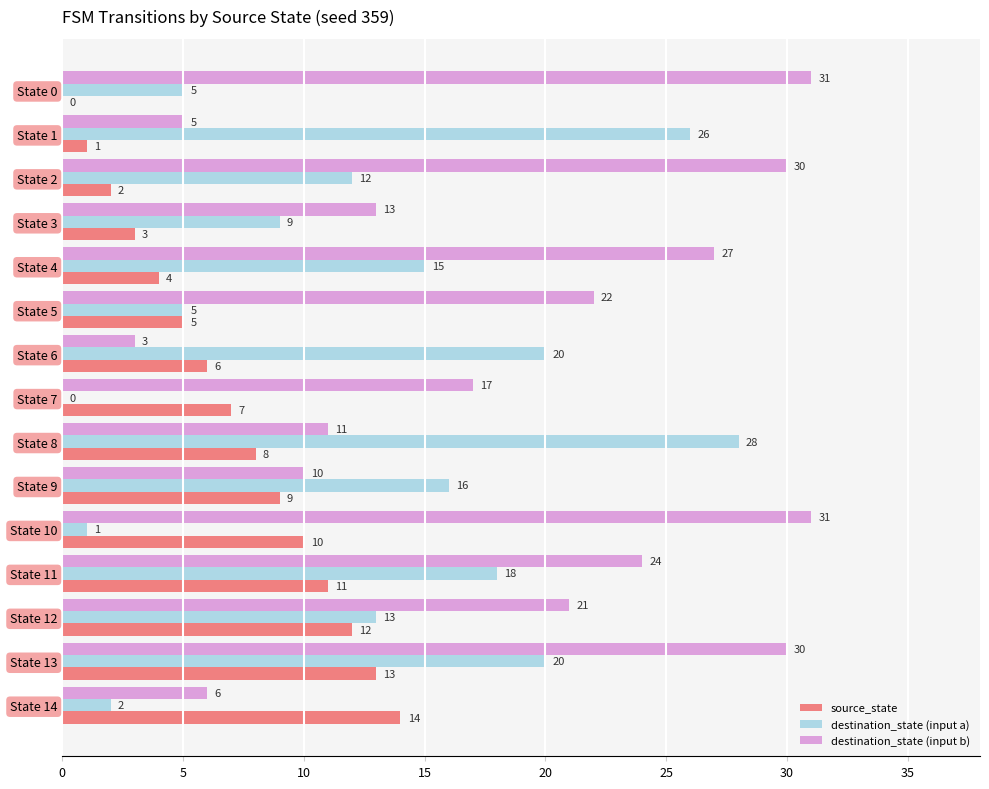

The value of destination_state (input b) at State 6 is 3. True or false?

True